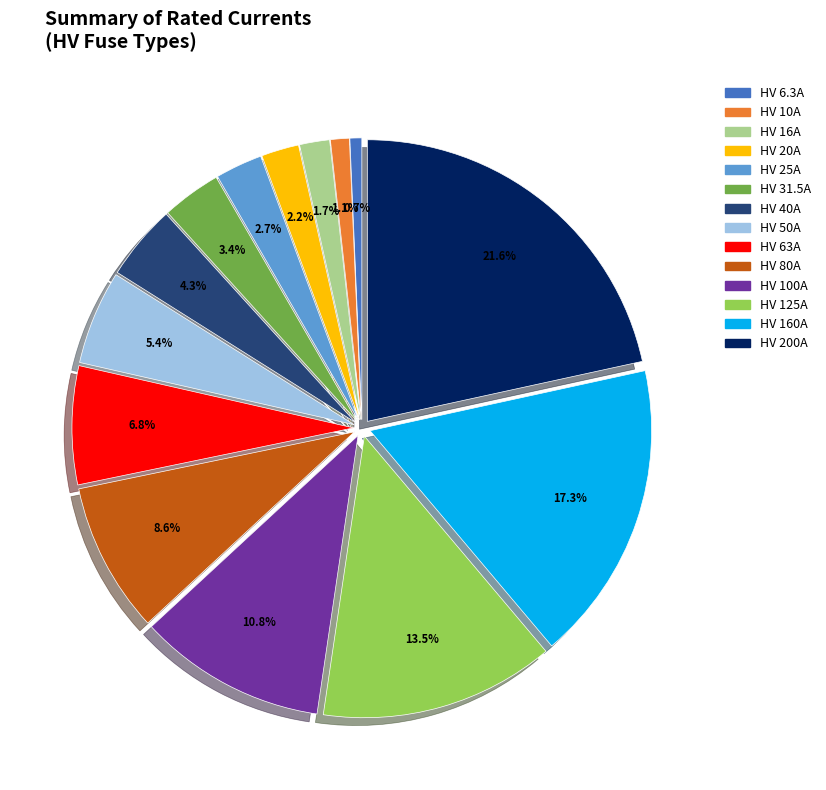

What percentage do HV 25A and HV 16A together represent?

4.4%